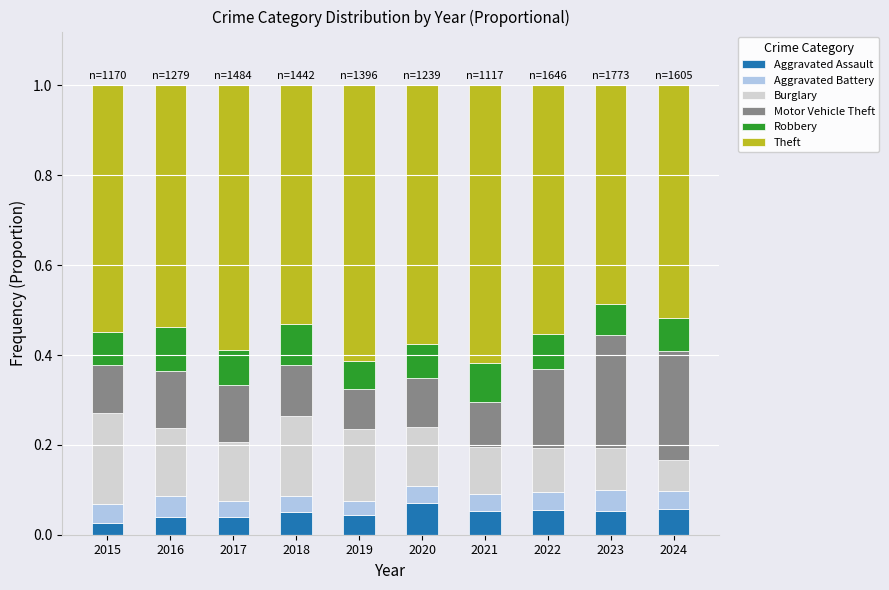

Does the chart contain any negative values?

No